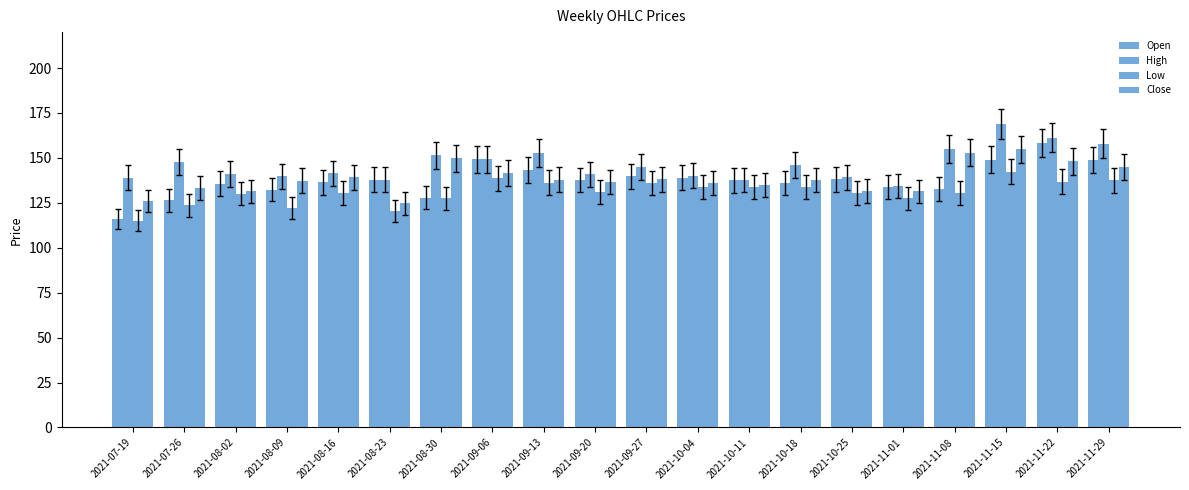

What is the minimum value for Close?

124.7